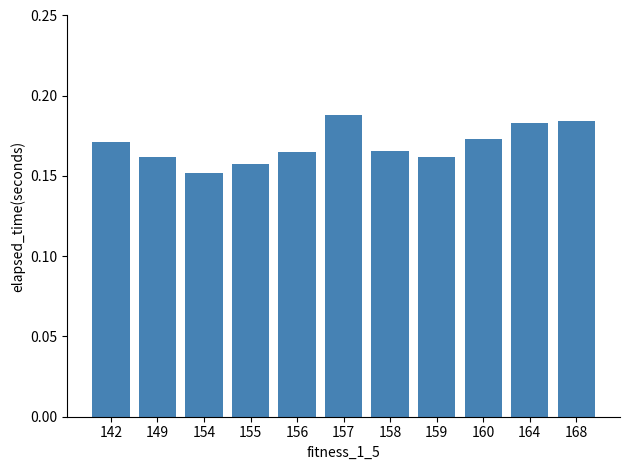

Where is the data nearest to the value 0?

154